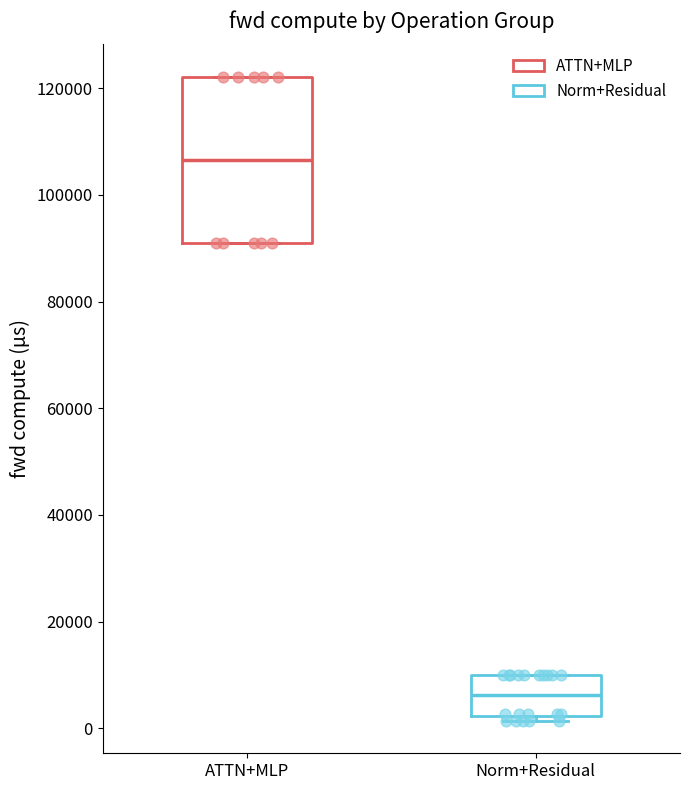

Reading left to right, read every box against the y-axis: the position of its median line, the range the box covers, and the ends of its whiskers. The values are not printed on the chart, so give them approximately, as read against the axis.

ATTN+MLP: median 106000, box 90000 to 122000, whiskers 90000 to 122000
Norm+Residual: median 6000, box 2000 to 10000, whiskers 2000 (just below the box's lower edge) to 10000